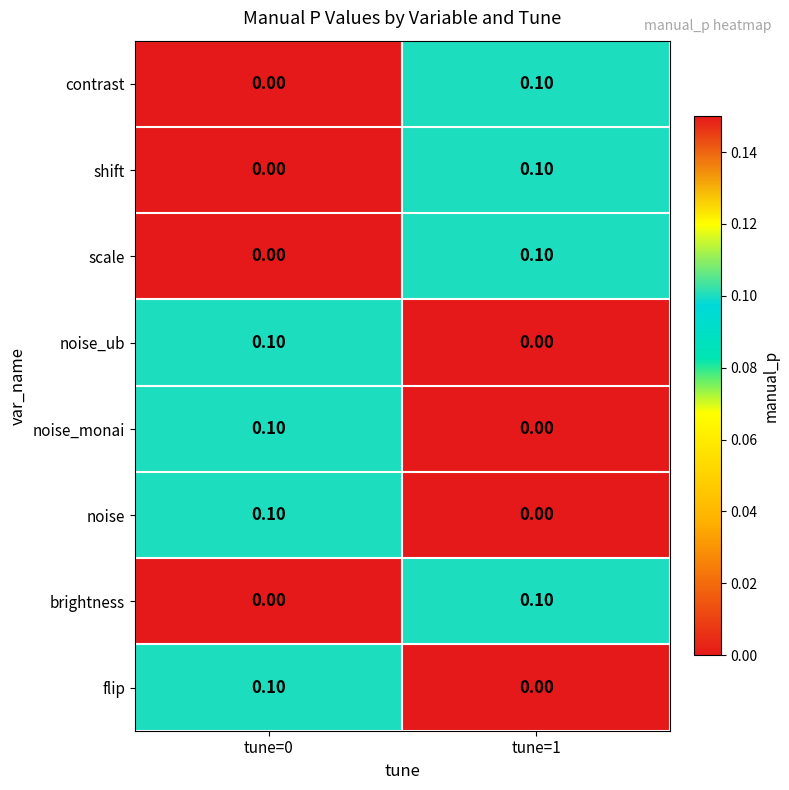

Rank the categories by noise value from lowest to highest.

tune=1, tune=0